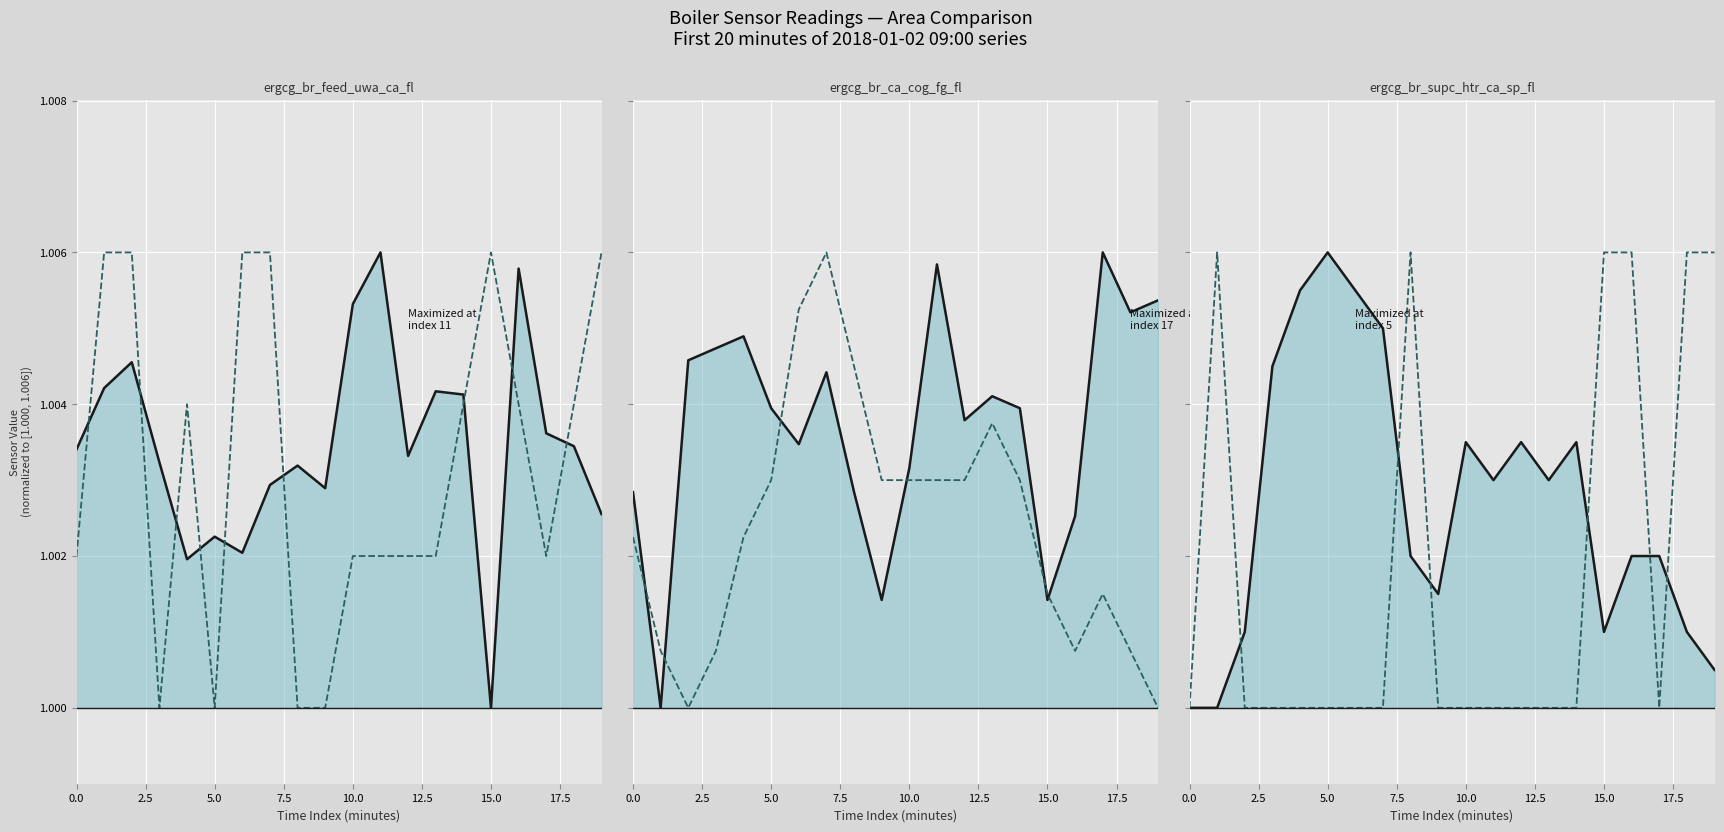

True or false: ergcg_br_feed_uwa_ca_fl (solid) has a value of 1.0 at 15.

True